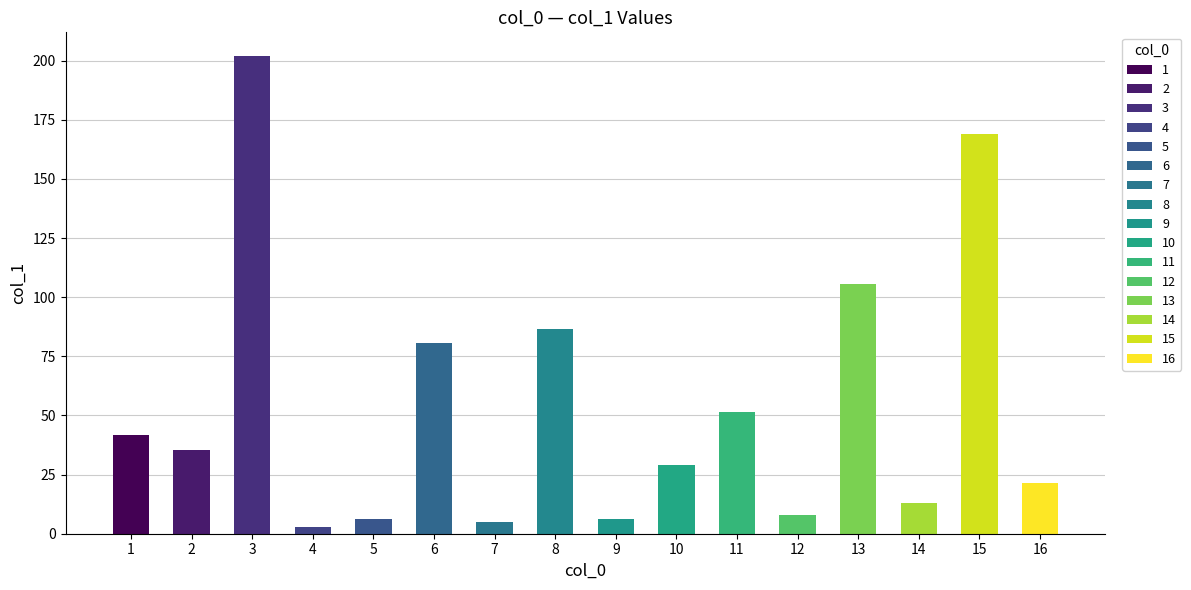

What is the sum of the values at 13 and 4?

108.4